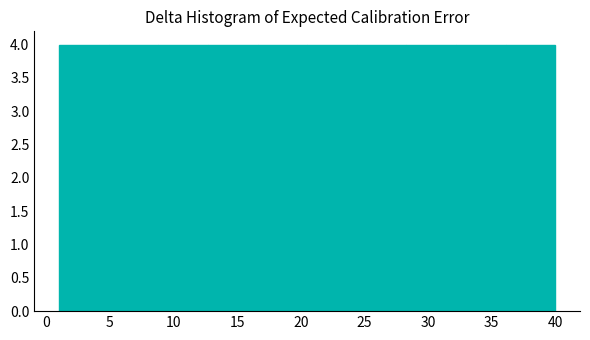

What is the height of the bar covering 36.1 to 40.0 on the x-axis? Neither the bar edges nor the heights are printed on the chart, so give them approximately, as read against the axes.

4